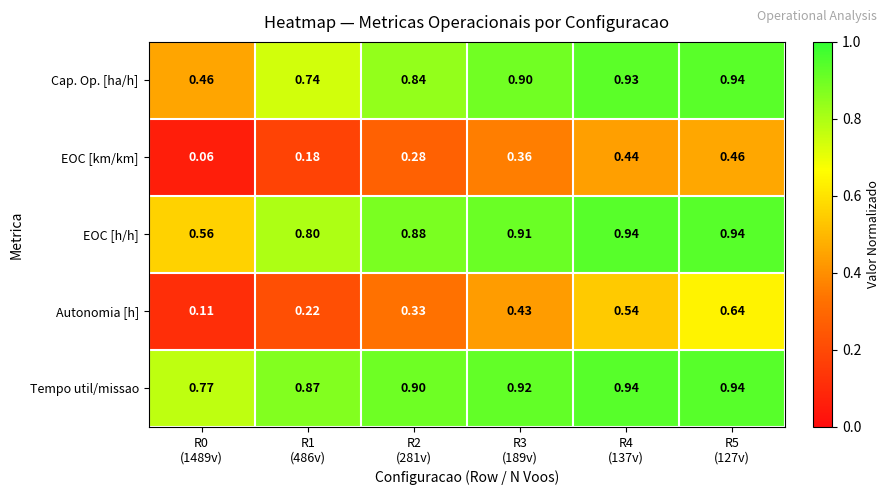

Which series has the largest range (max minus min)?

Autonomia [h]